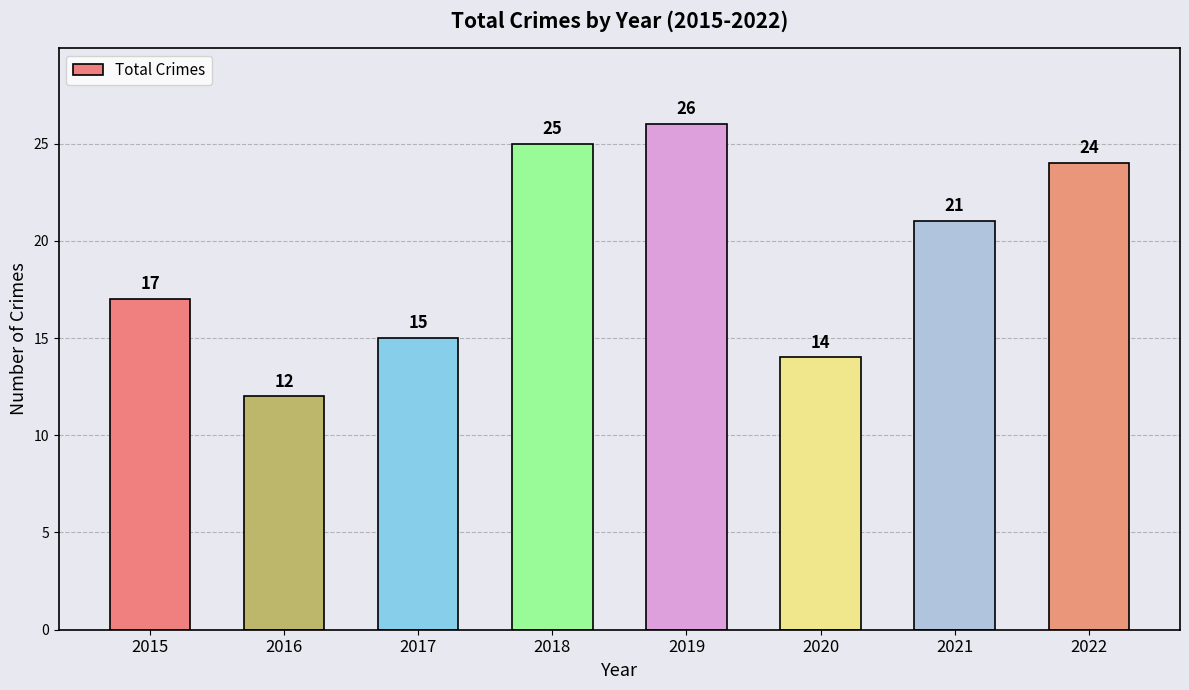

What is the approximate value at 2019?

26